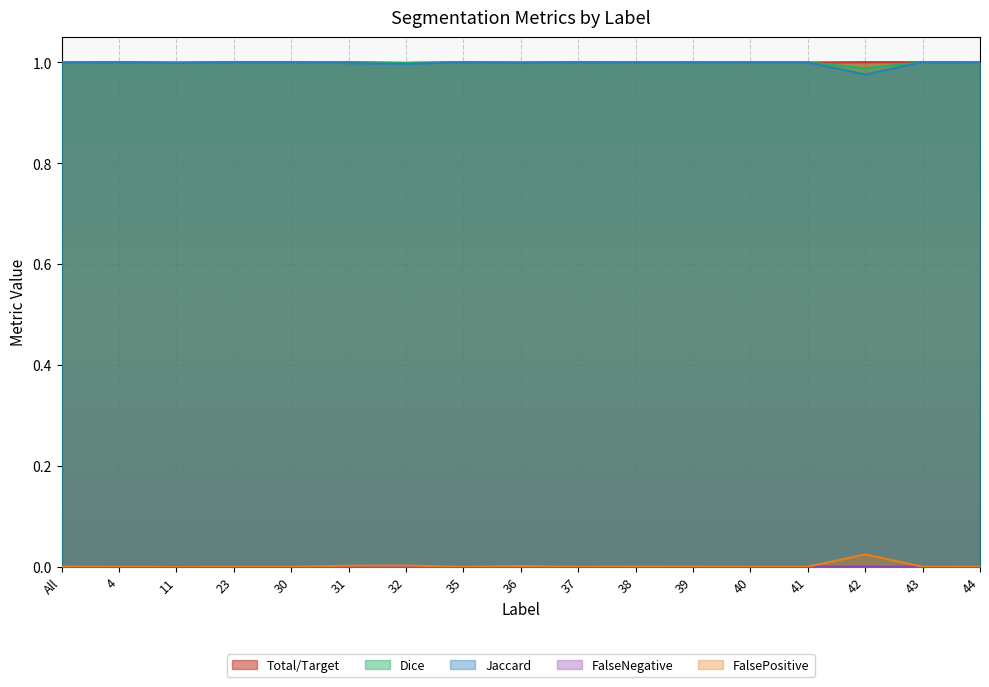

Does the chart display data point markers on the line(s)?

No